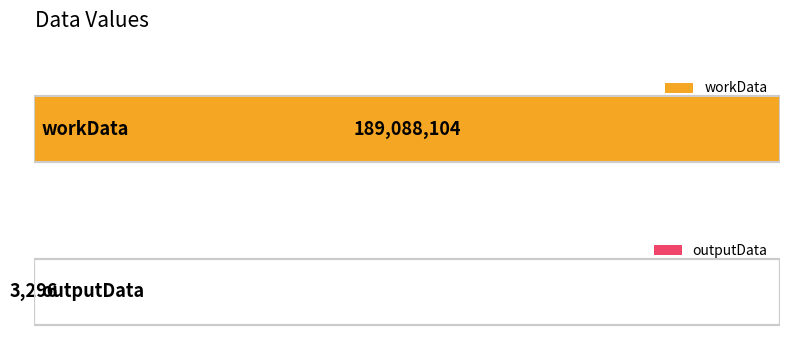

Which label corresponds to the smallest value in the chart?

outputData